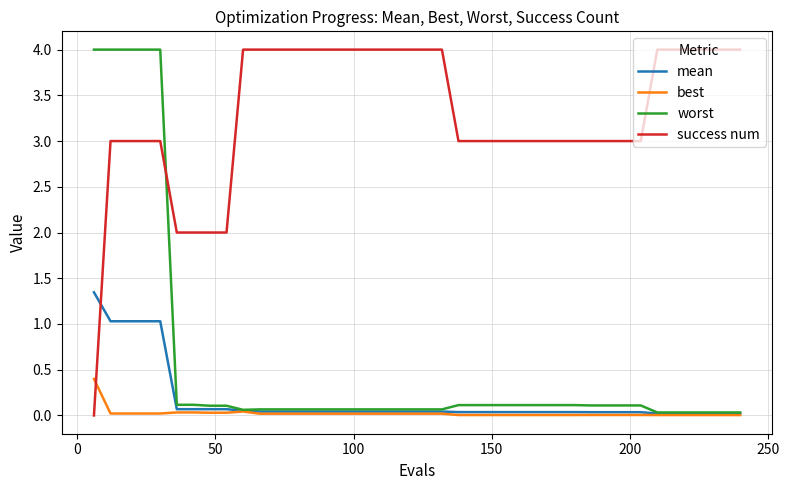

True or false: success num and worst cross at least once.

True